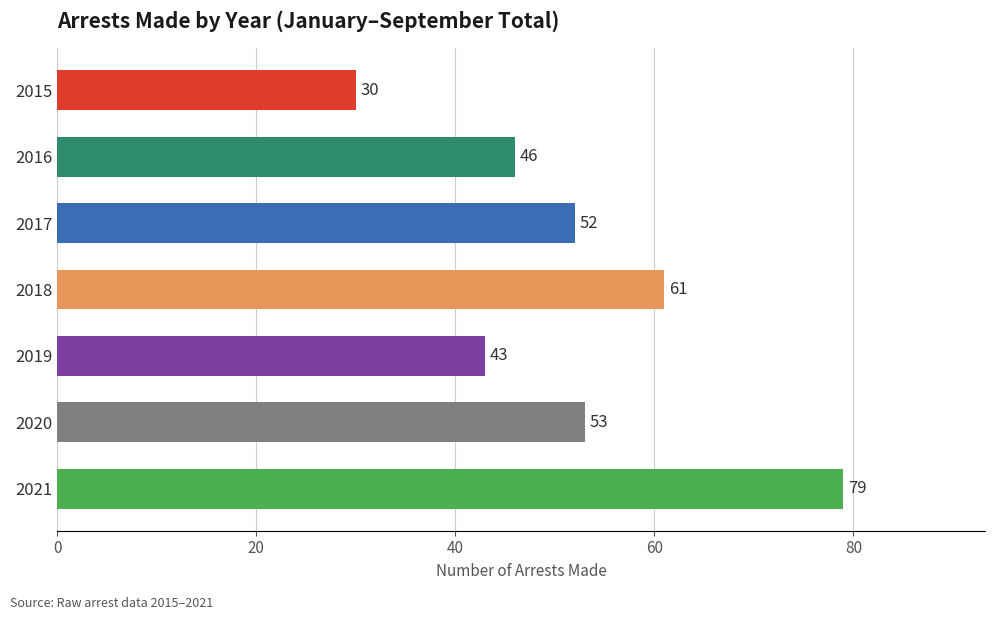

How many categories are shown in the chart?

7